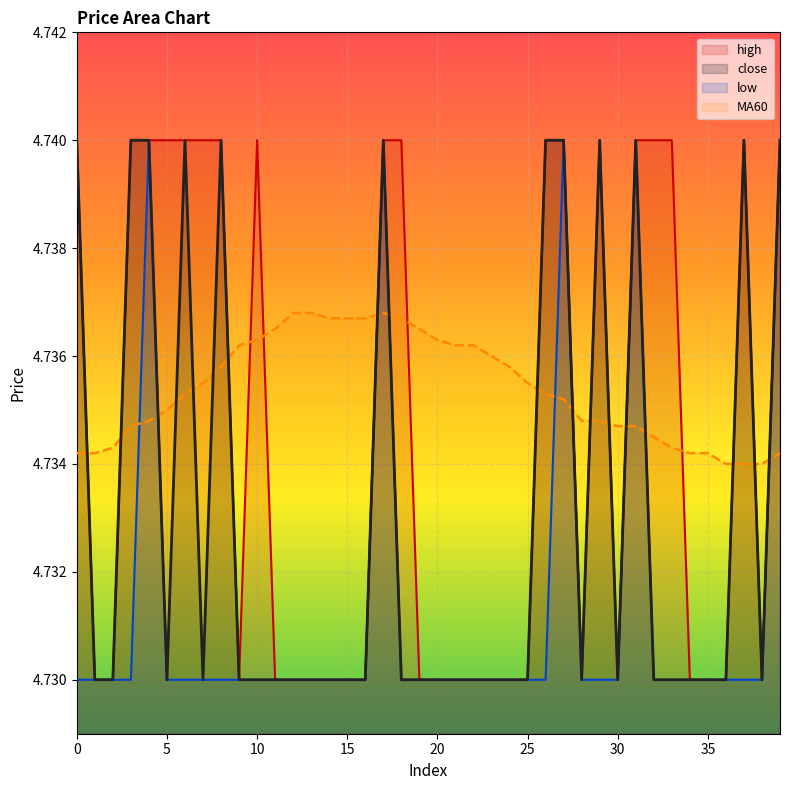

The high series shows 4.7 at 32. True or false?

True